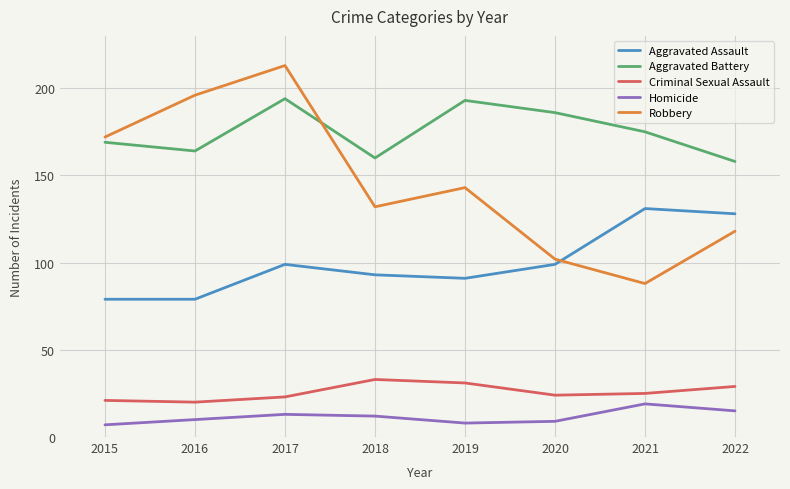

At which label does Aggravated Battery first exceed 175?

2017